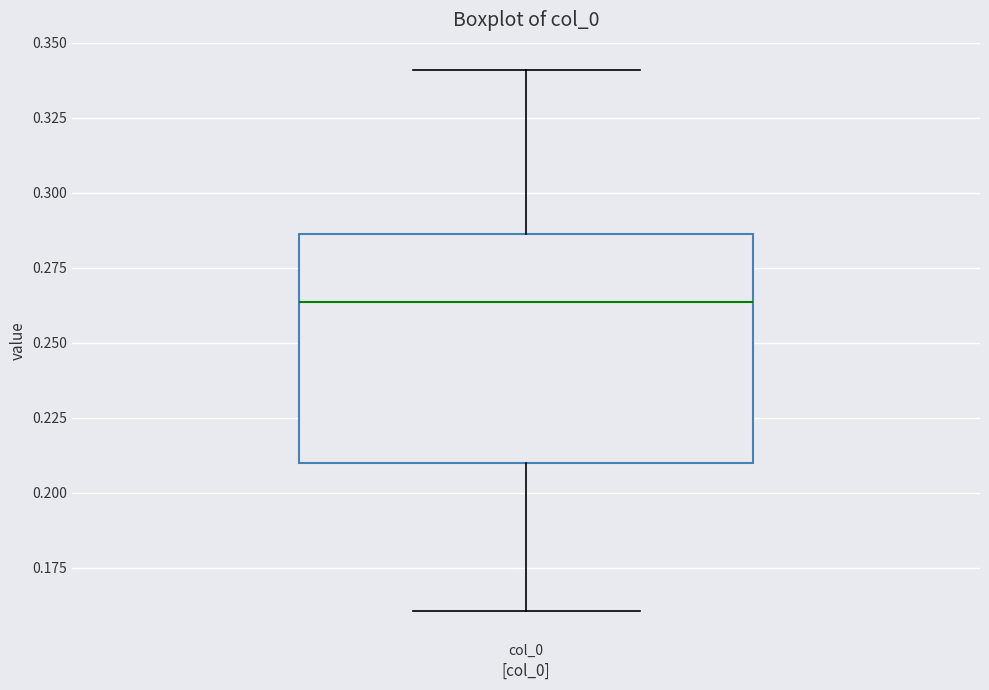

Read this box plot against the y-axis: the position of the median line, the range covered by the box, and the ends of both whiskers. The values are not printed on the chart, so give them approximately, as read against the axis.

median 0.265, box 0.210 to 0.285, whiskers 0.160 to 0.340